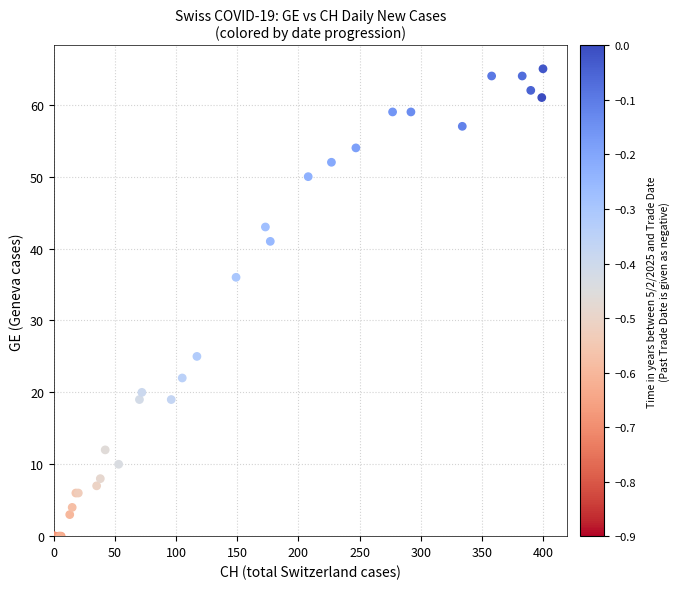

What Y value in the scatter plot is closest to 32?

36